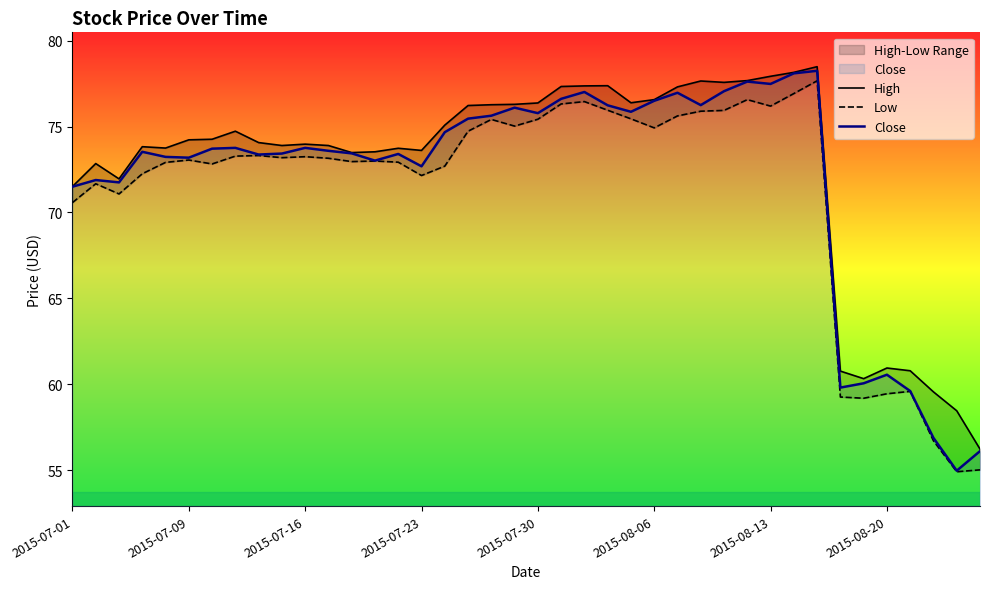

What is the lowest value of the High series?

56.2